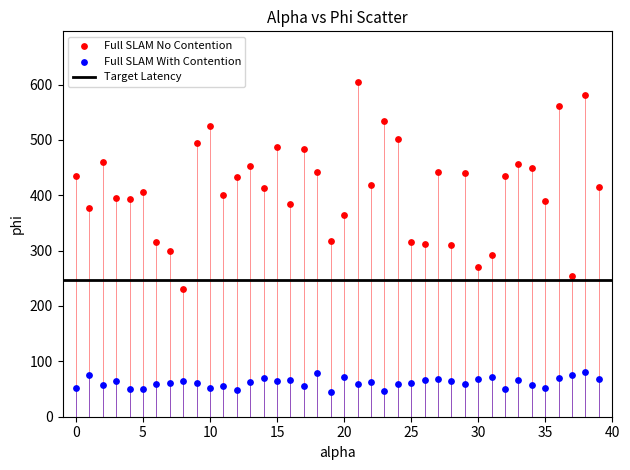

Which series contains the lowest Y value?

Full SLAM With Contention